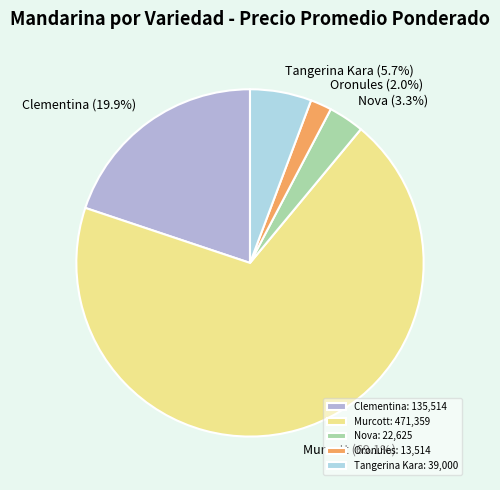

What percentage is the Nova slice, to the nearest percent?

3%